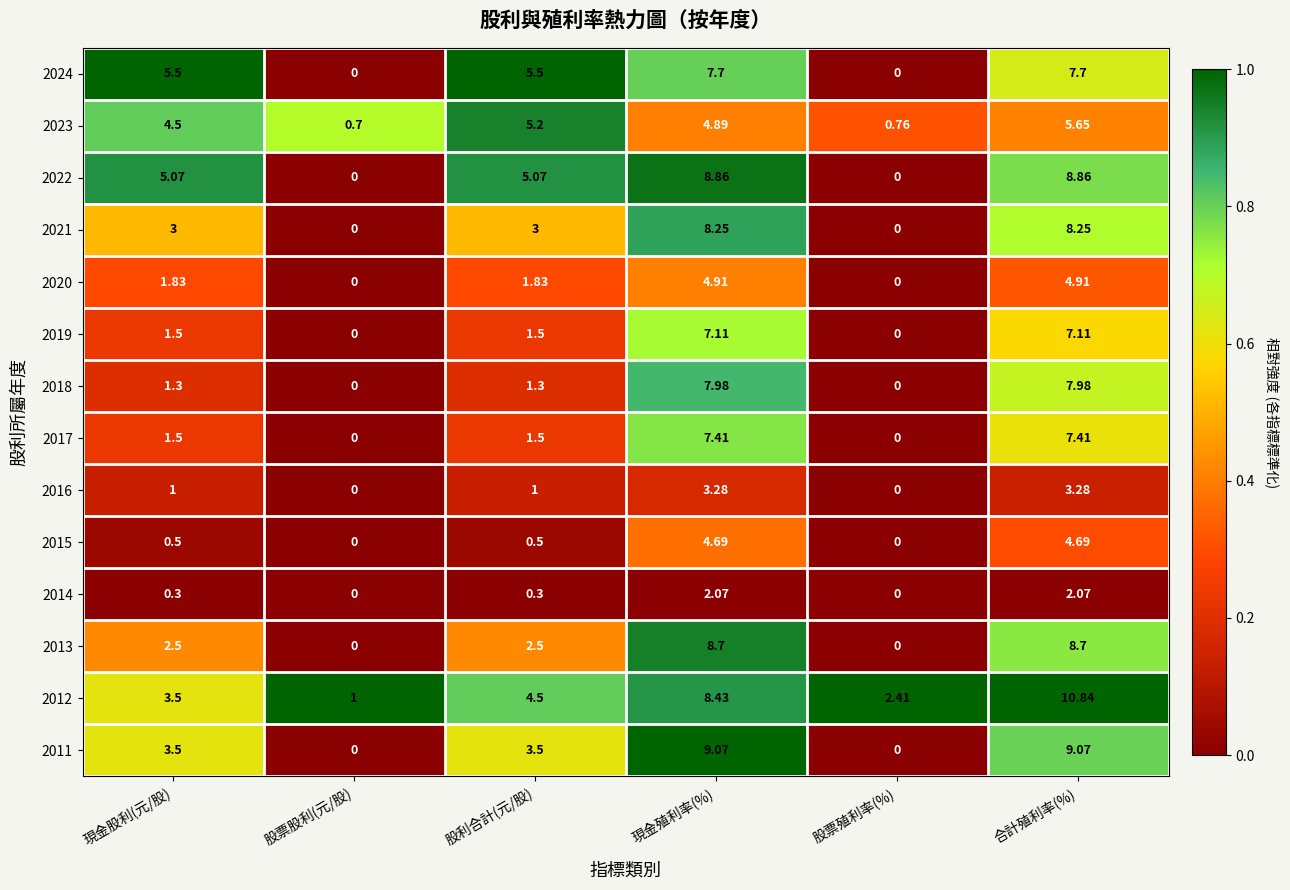

At which category is the sum across all series the highest?

合計殖利率(%)